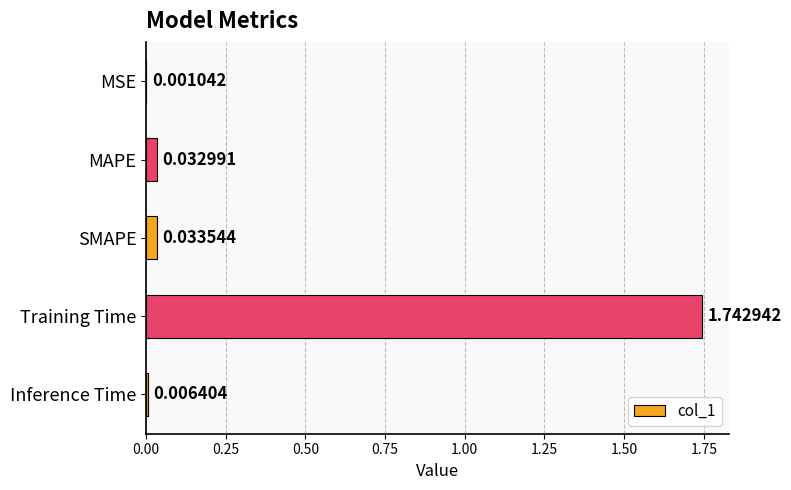

Where is the data nearest to the value 0?

MSE